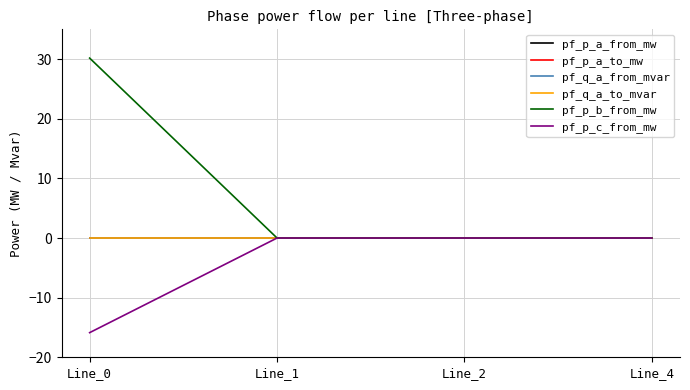

Is this an area chart (filled region under the line)?

No